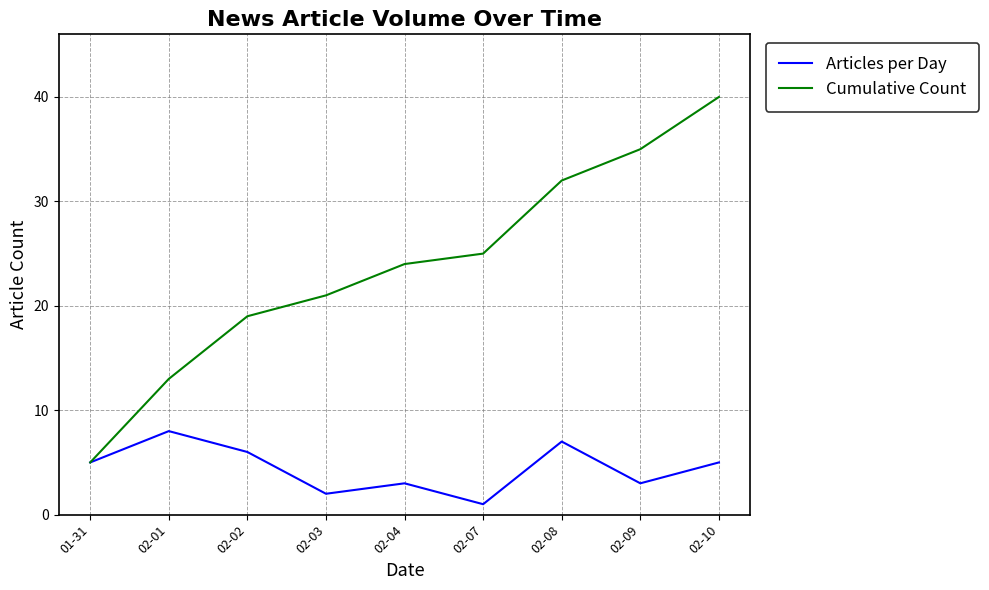

The Articles per Day series shows 12 at 02-01. True or false?

False